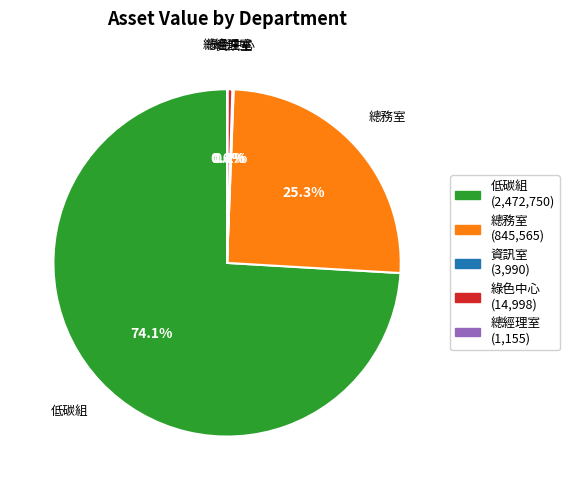

What percentage is the 總務室 slice, to the nearest percent?

25%